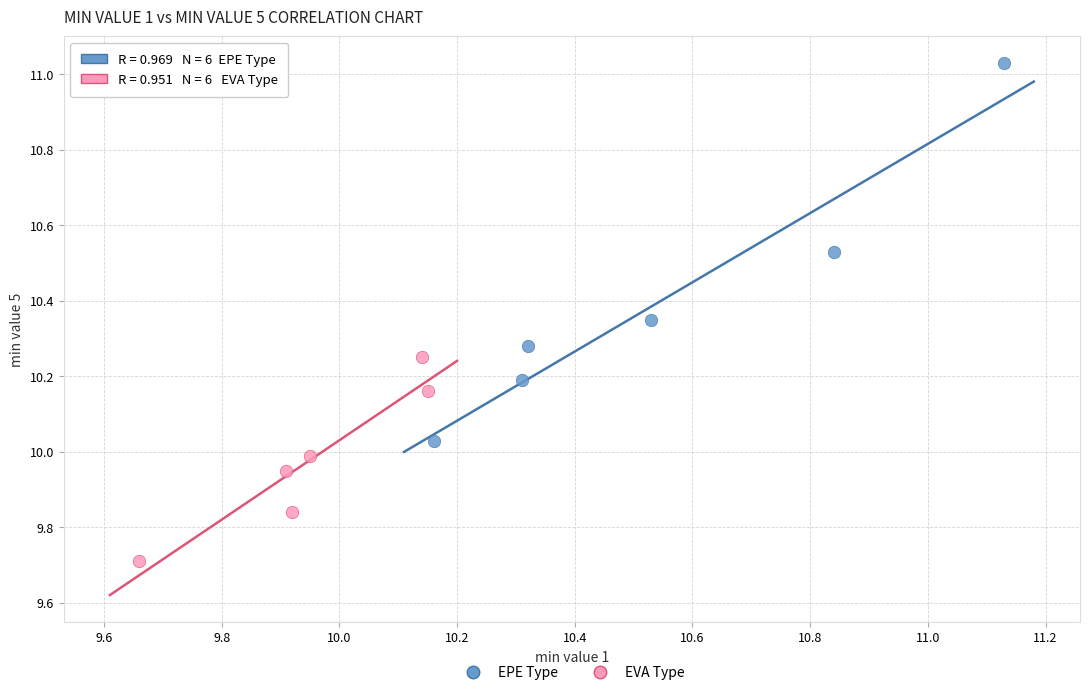

Which series contains the highest Y value?

EPE Type